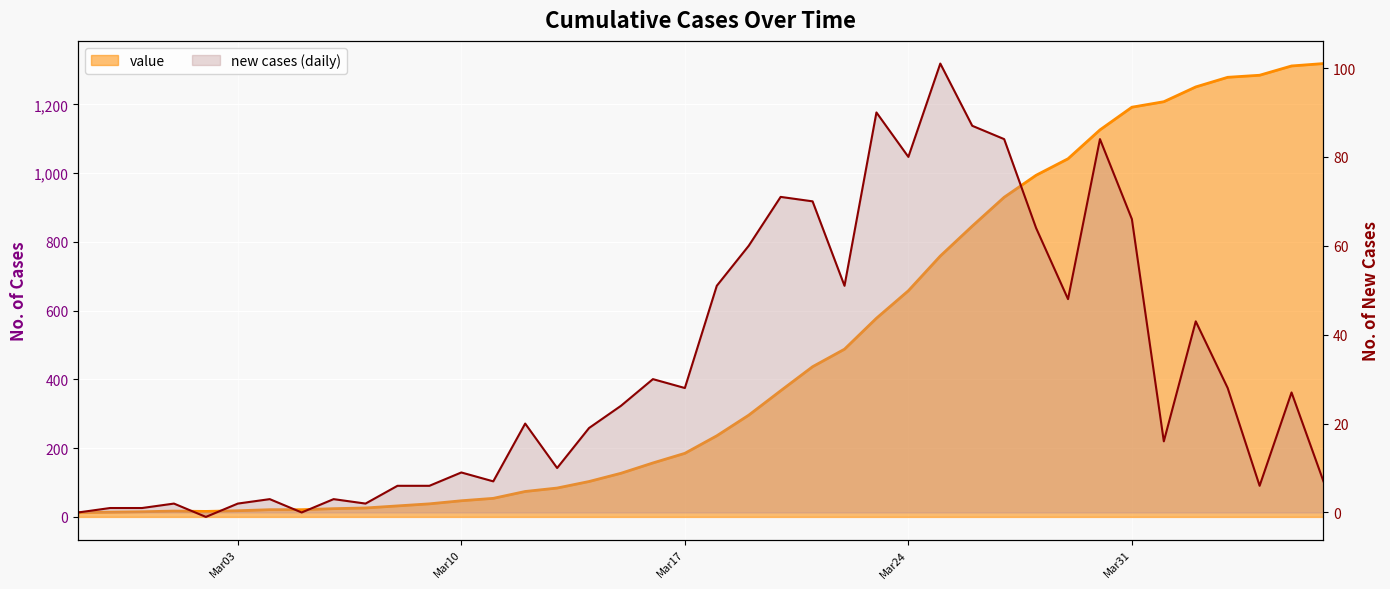

What is the sum of all values?

18689